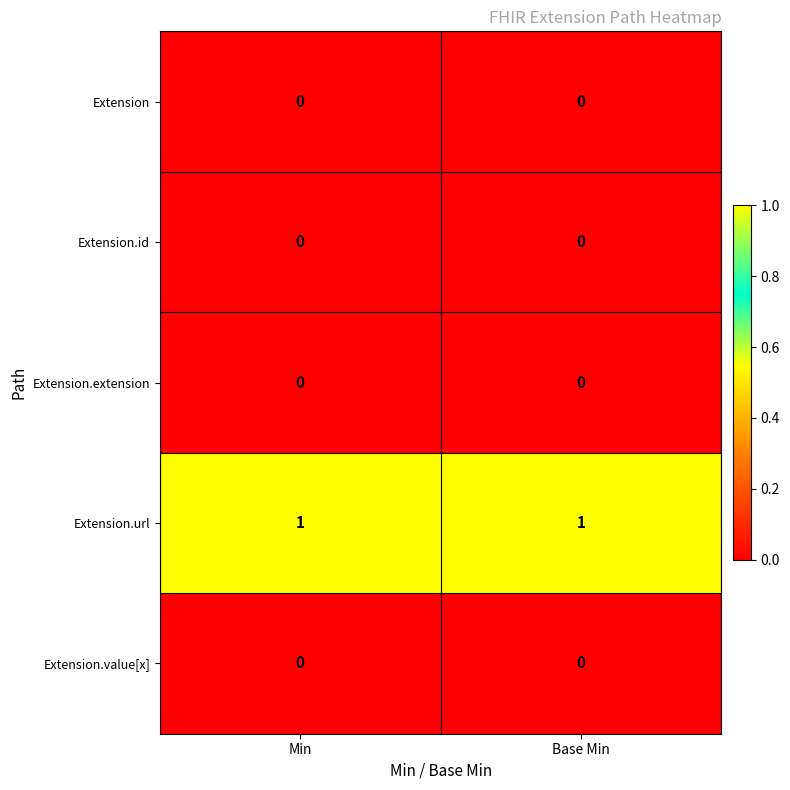

The value of Extension.id at Base Min is 0. True or false?

True